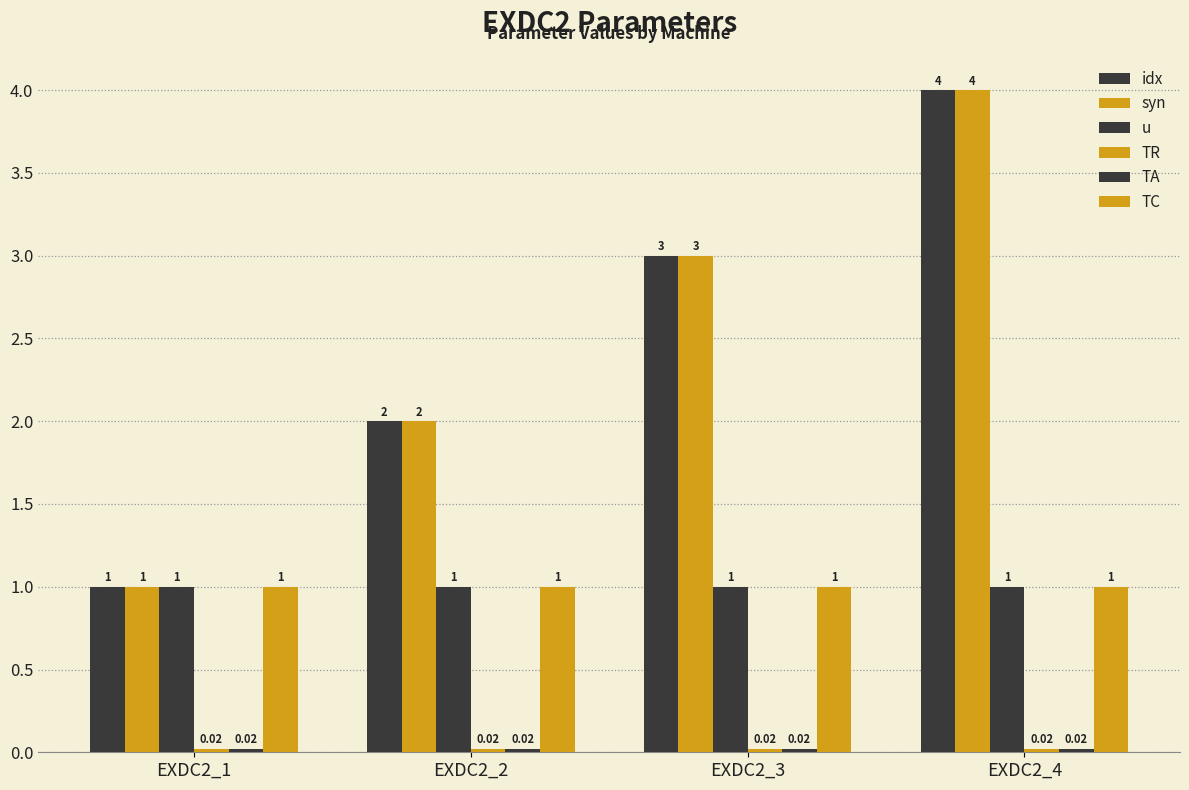

Which series has the largest total across all categories?

idx